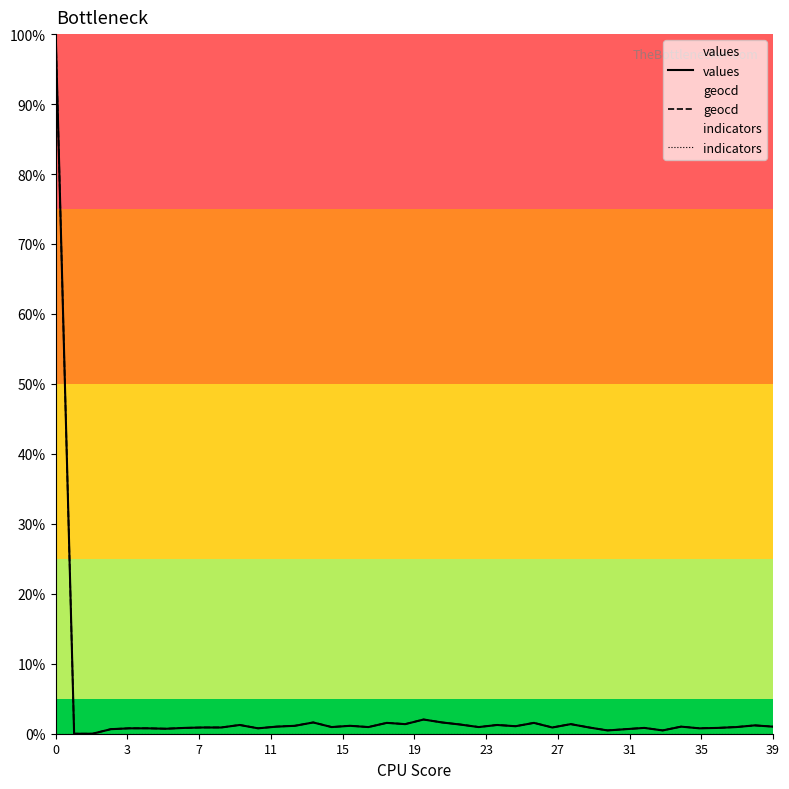

What is the label of the 29th point from the left?

28